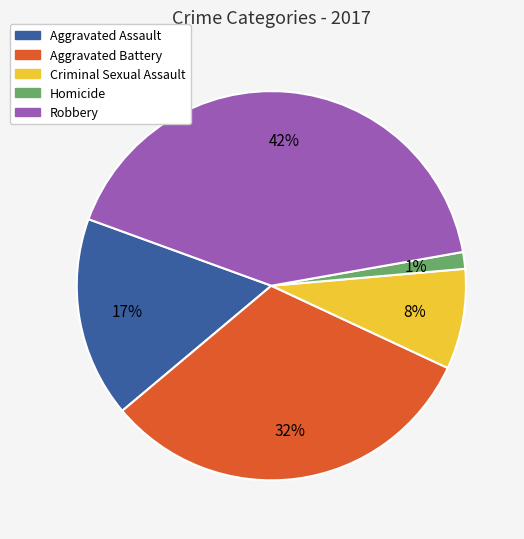

Is it true that Criminal Sexual Assault is 8% of the pie?

True